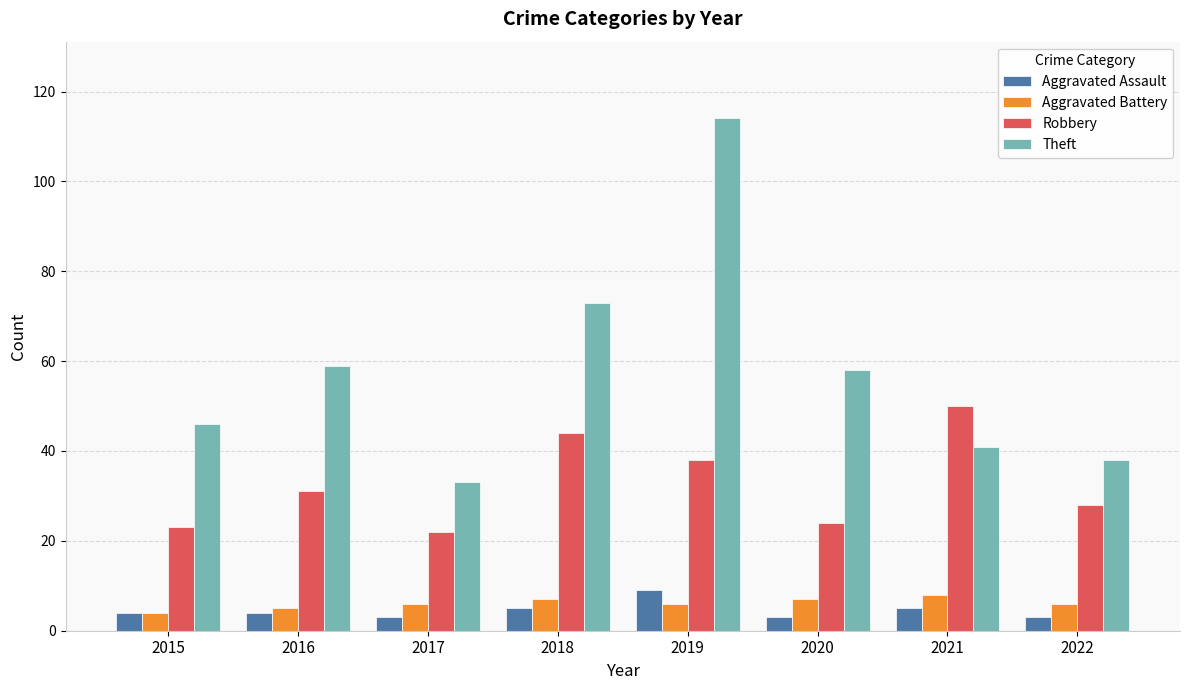

How many distinct data groups are displayed?

4